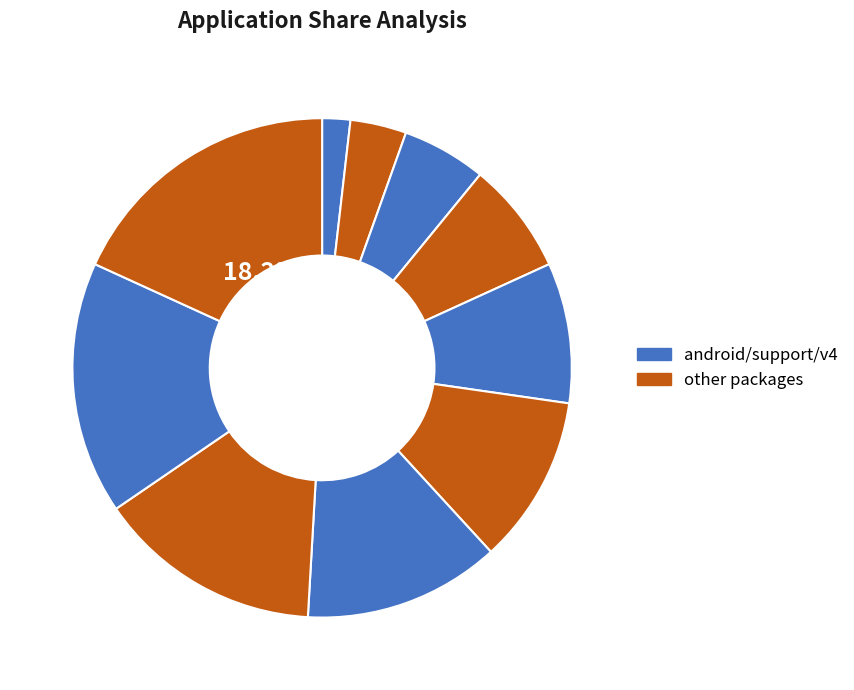

How many segments does this pie chart have?

10